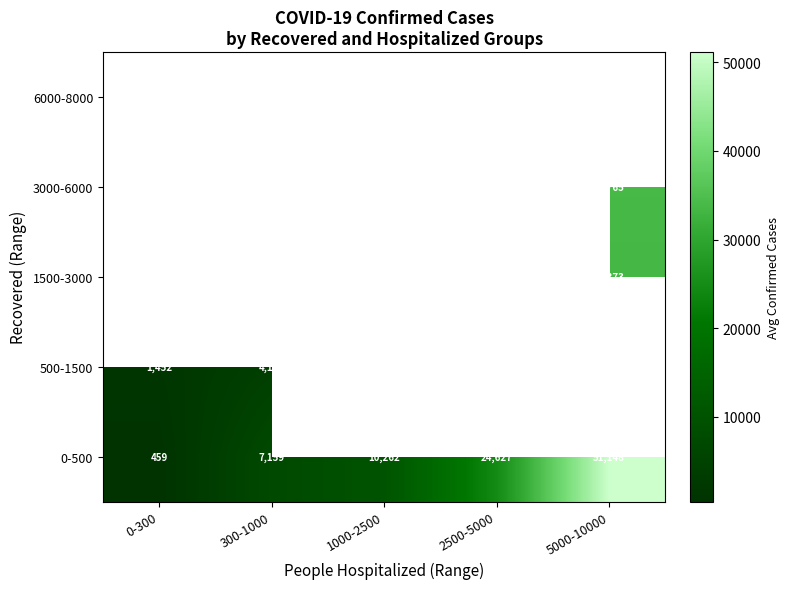

Is it true that 500-1500 equals 630.2 at 0-300?

False